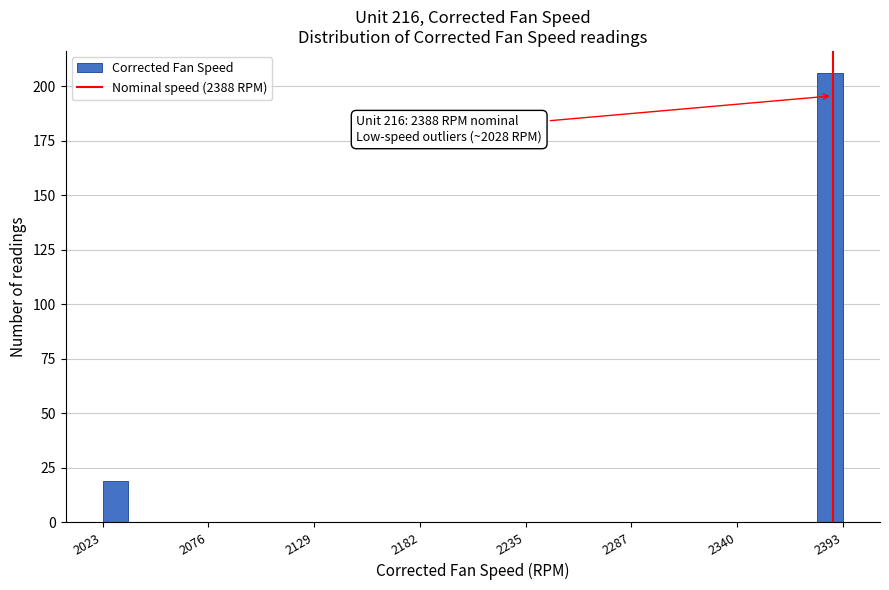

Around what value on the x-axis is the tallest bar? Give the approximate position of its centre, as read against the axis.

2390